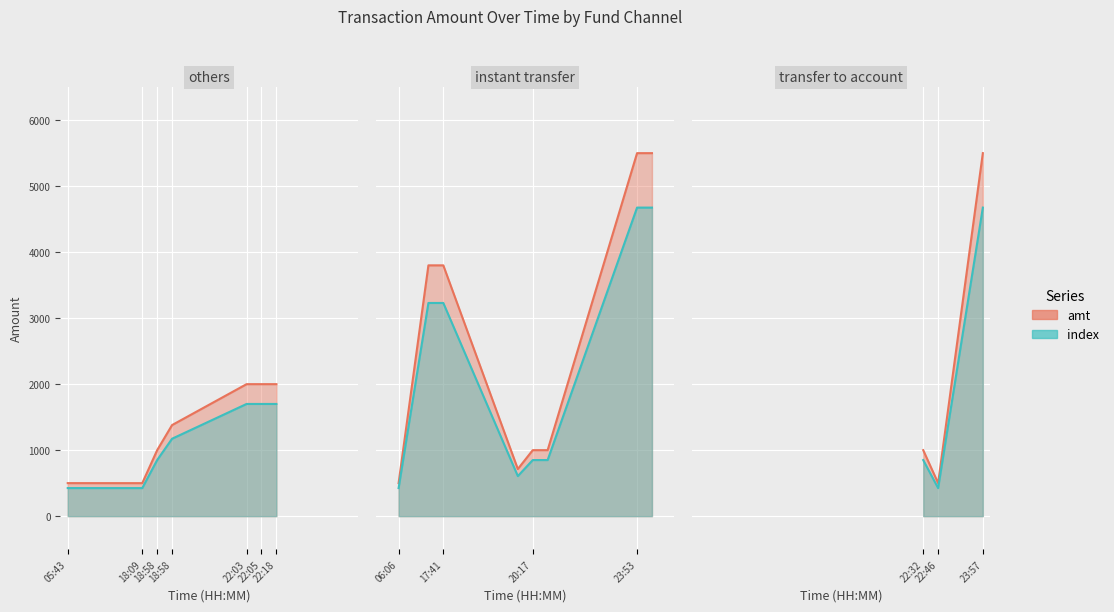

At which category does the chart reach its minimum across all series?

05:43